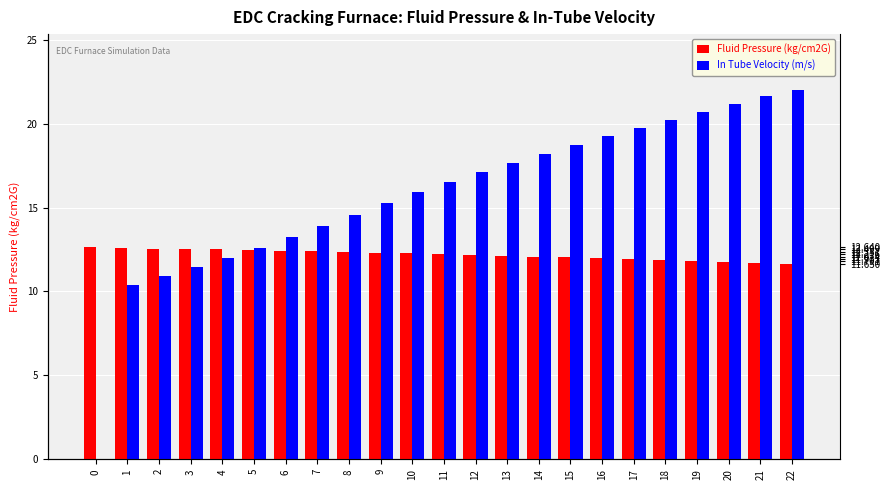

Reading right to left, list all the values displayed in this chart.

Fluid Pressure (kg/cm2G): 22=11.7	21=11.7	20=11.7	19=11.8	18=11.9	17=11.9	16=12.0	15=12.0	14=12.1	13=12.1	12=12.2	11=12.2	10=12.3	9=12.3	8=12.3	7=12.4	6=12.4	5=12.4	4=12.5	3=12.5	2=12.6	1=12.6	0=12.6
In Tube Velocity (m/s): 22=22.0	21=21.6	20=21.2	19=20.7	18=20.2	17=19.7	16=19.2	15=18.7	14=18.2	13=17.7	12=17.1	11=16.5	10=15.9	9=15.2	8=14.6	7=13.9	6=13.2	5=12.6	4=12.0	3=11.4	2=10.9	1=10.4	0=0.0